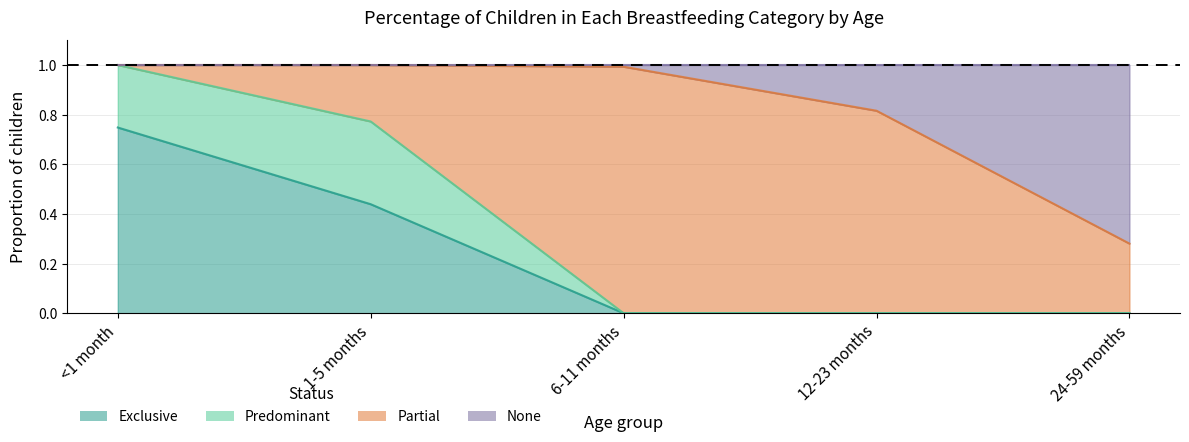

What position from the right is 12-23 months?

2